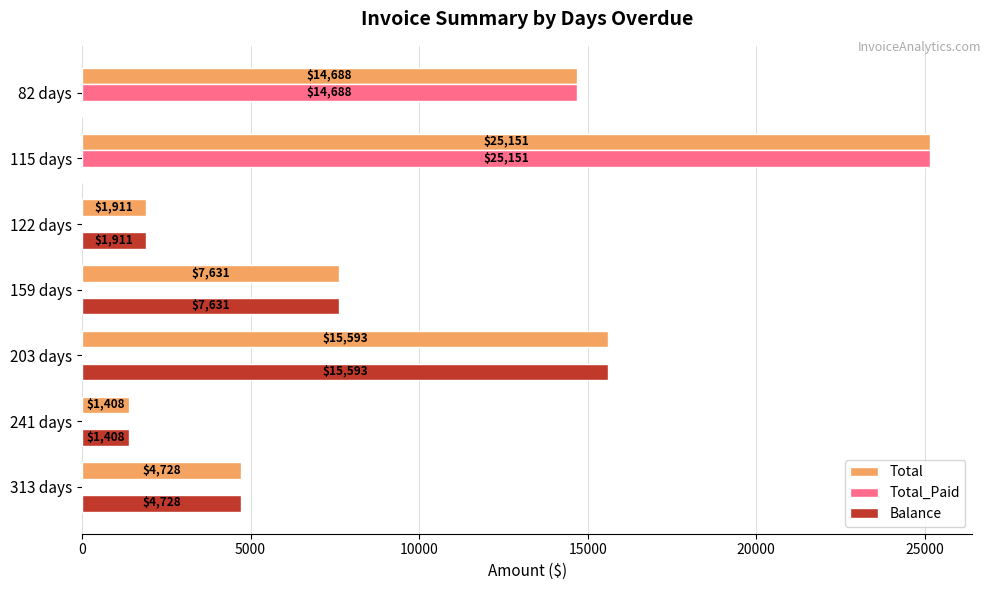

Which series has the largest range (max minus min)?

Total_Paid